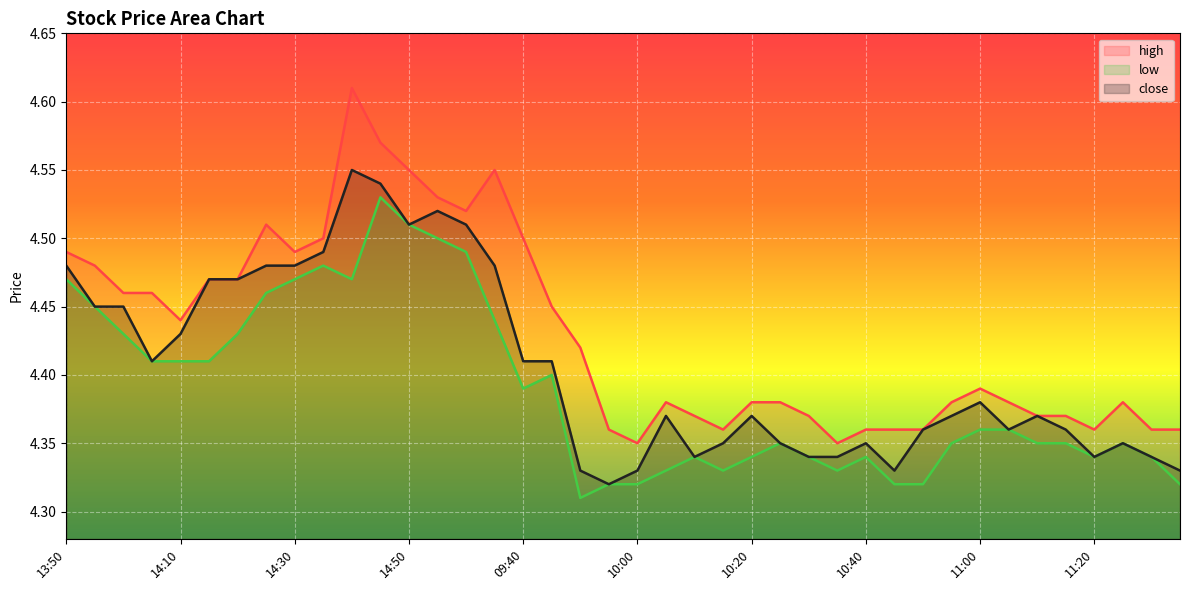

Count the low values in the range 4 to 5.

40